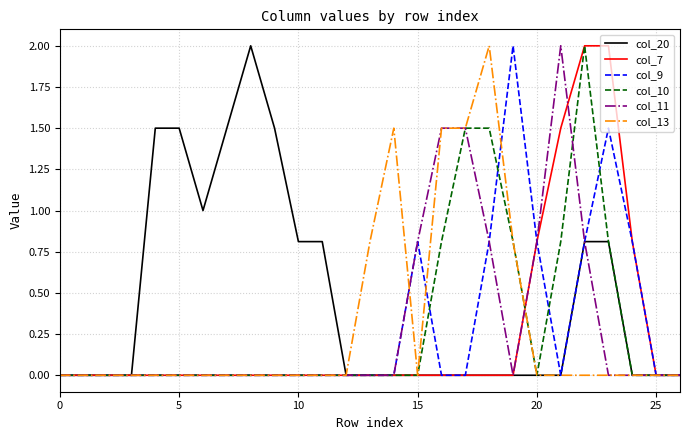

What is the highest value of the col_9 series?

2.0